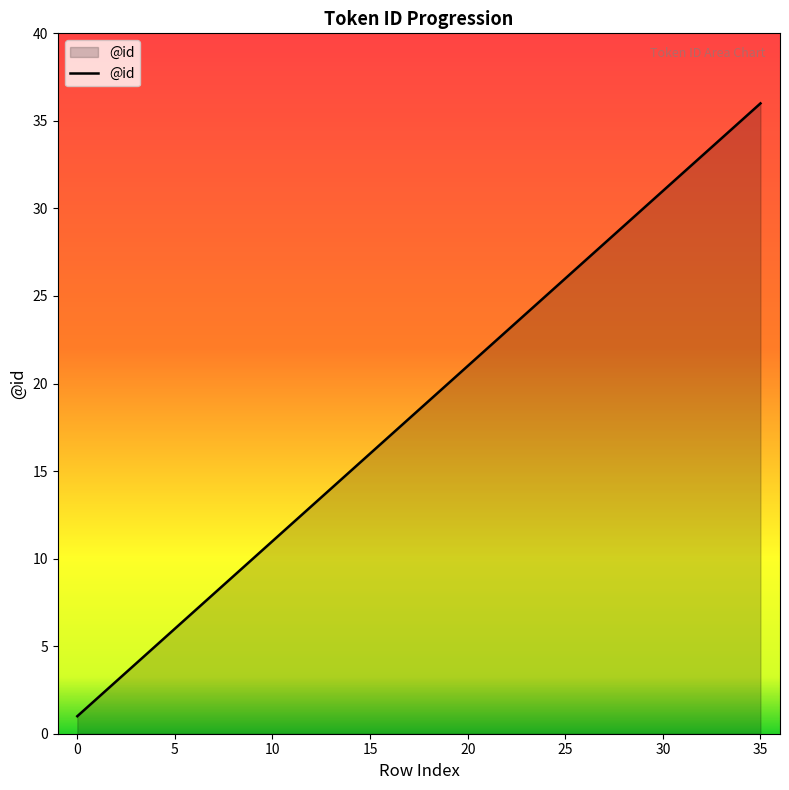

What is the greatest value displayed?

36